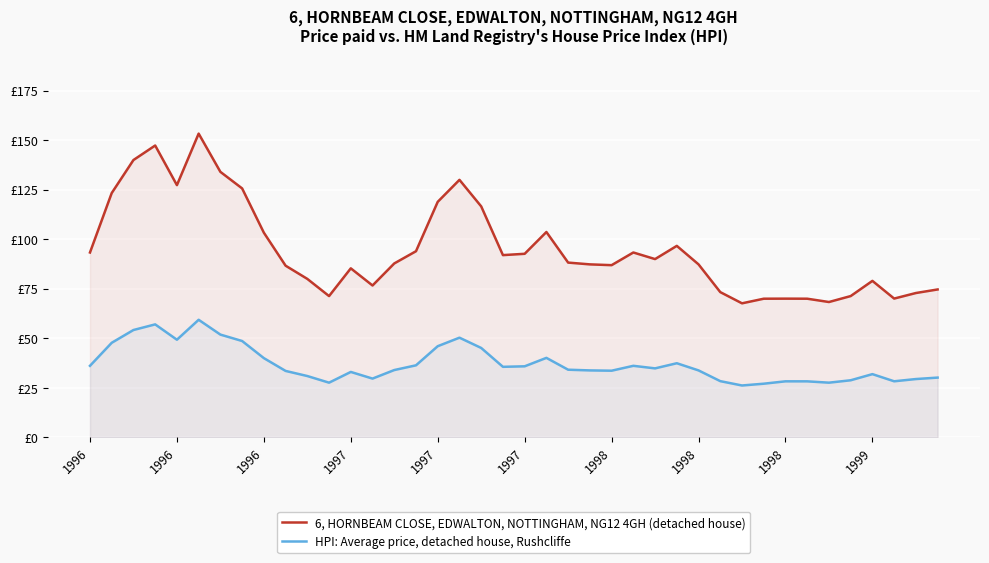

What is the difference between the maximum and minimum values in the 6, HORNBEAM CLOSE, EDWALTON, NOTTINGHAM, NG12 4GH (detached house) series?

85.7